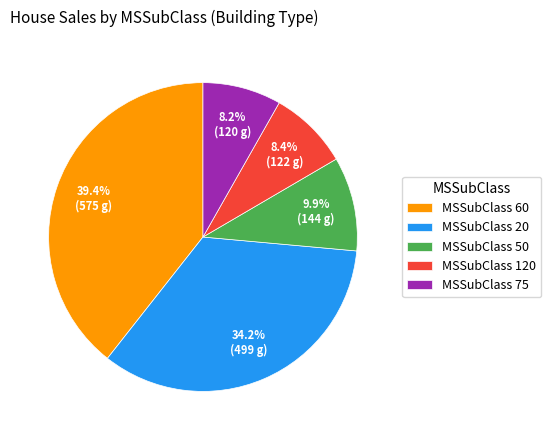

Which has a higher value, MSSubClass 20 or MSSubClass 120?

MSSubClass 20